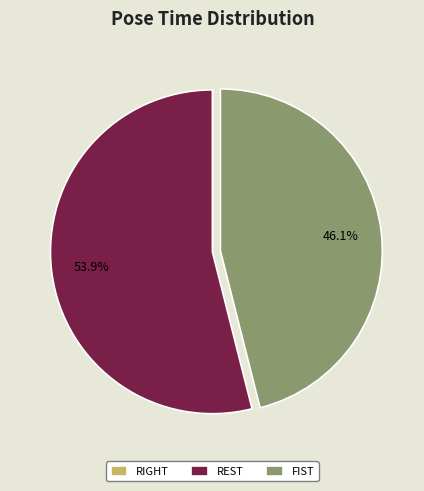

Does REST represent more than half of the total?

Yes